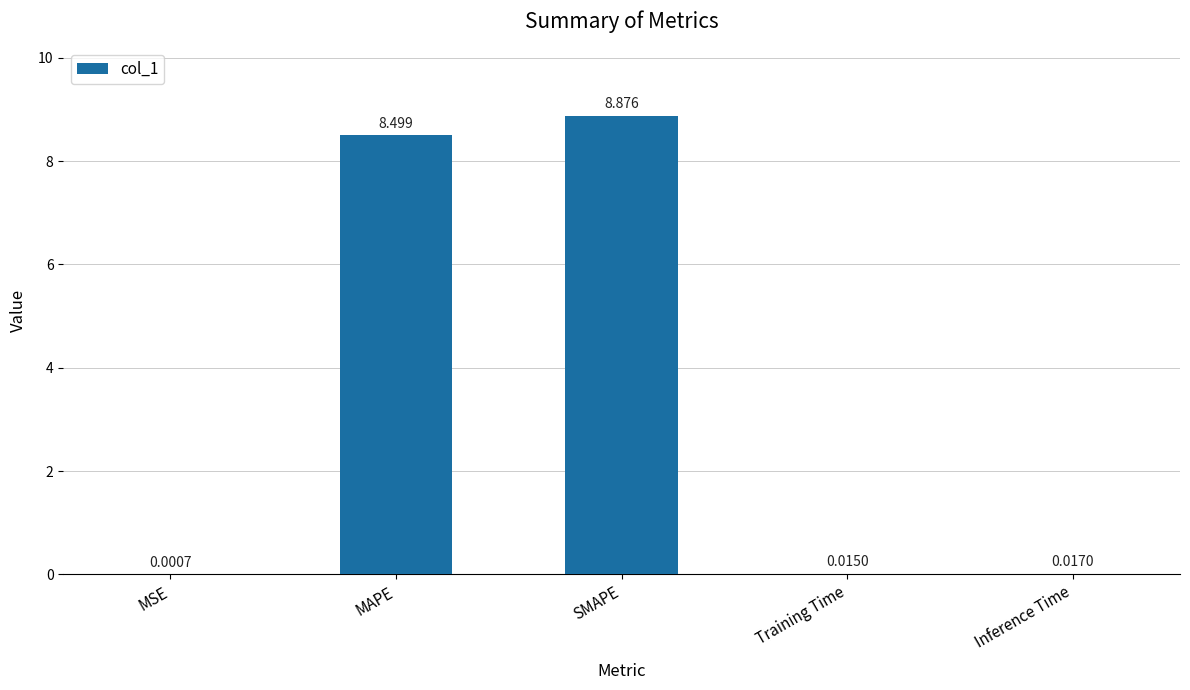

At which label is the value closest to 4?

Inference Time